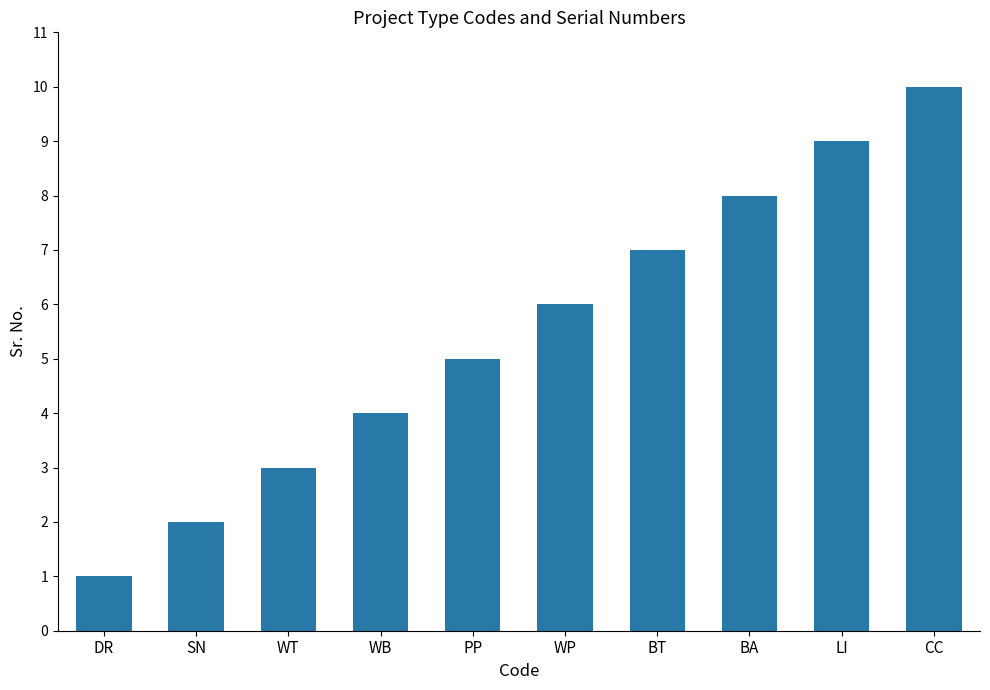

How many data points are less than 6?

5